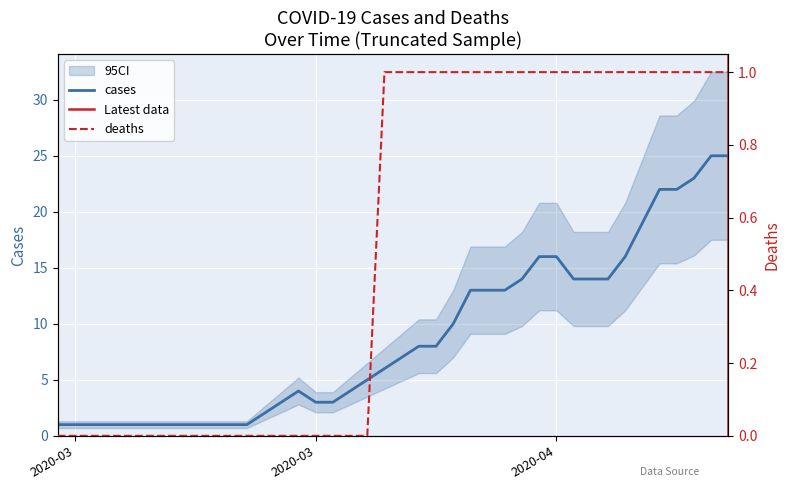

True or false: cases and deaths intersect in this chart.

False